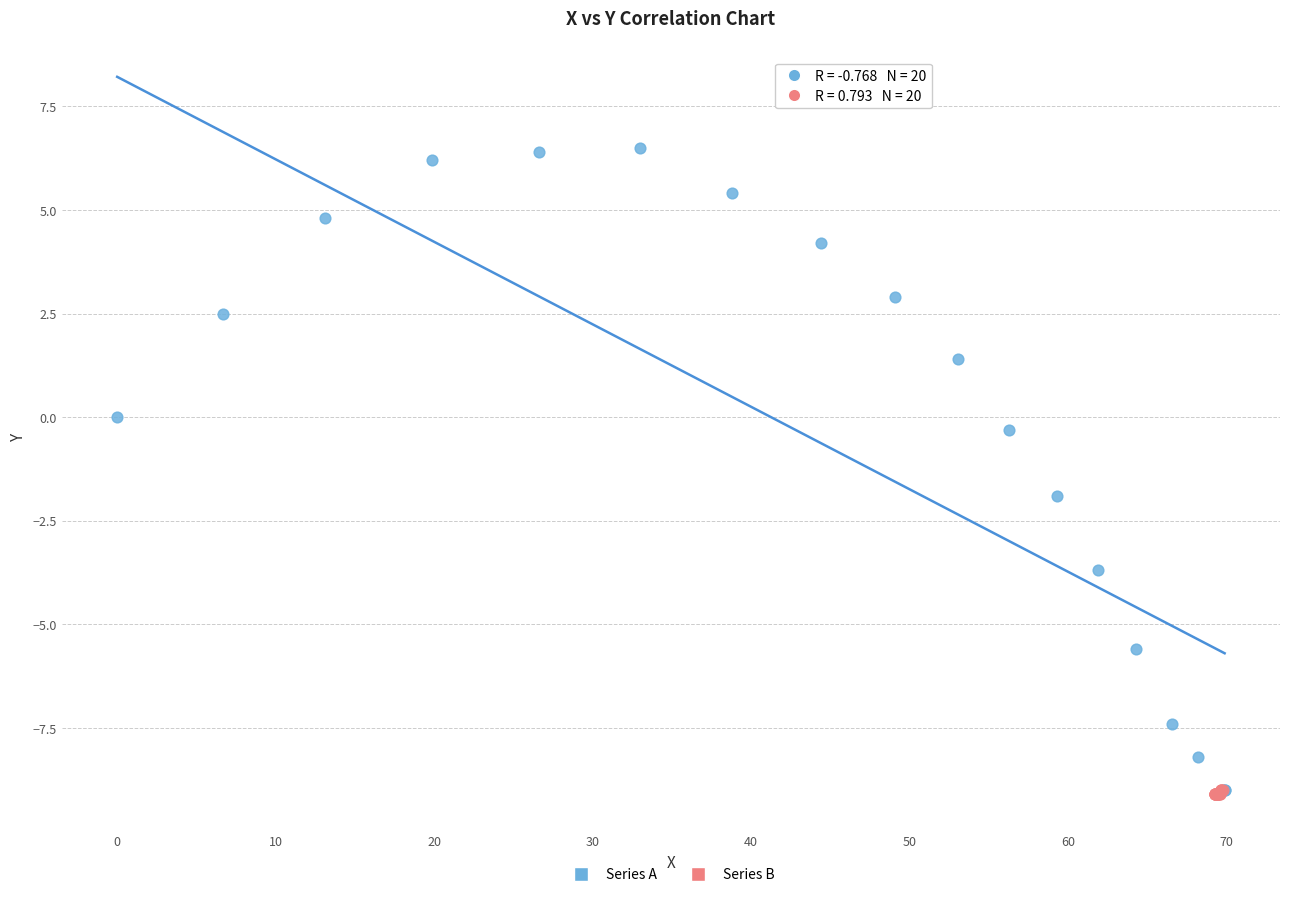

Which series has the widest spread of Y values?

Series A